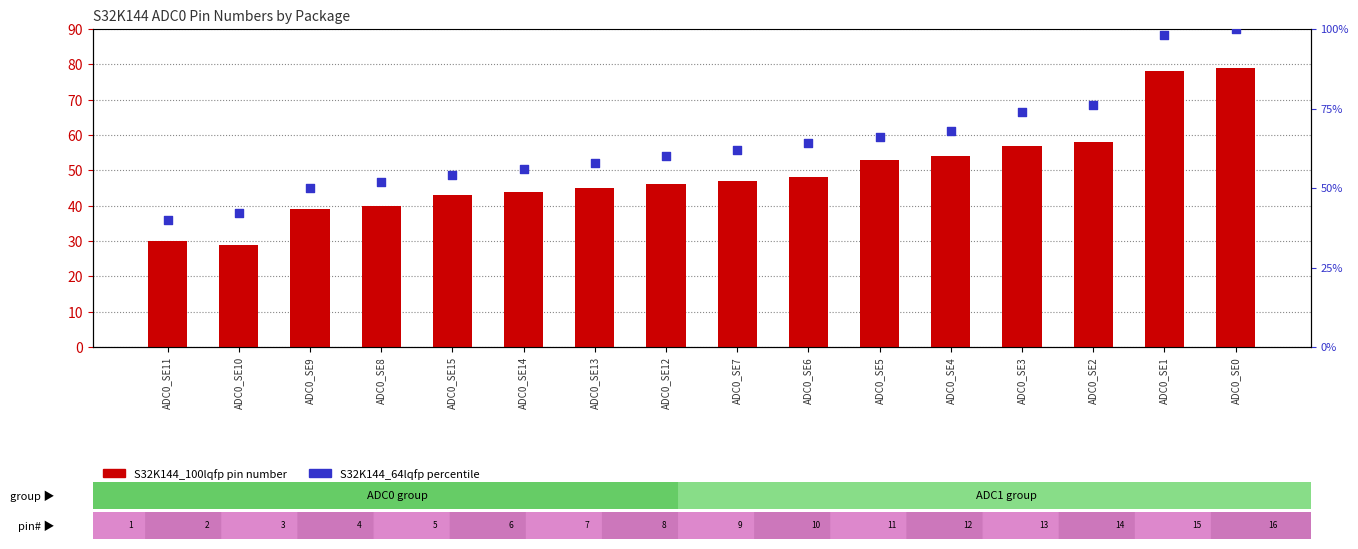

At how many categories does at least one series exceed 35?

16